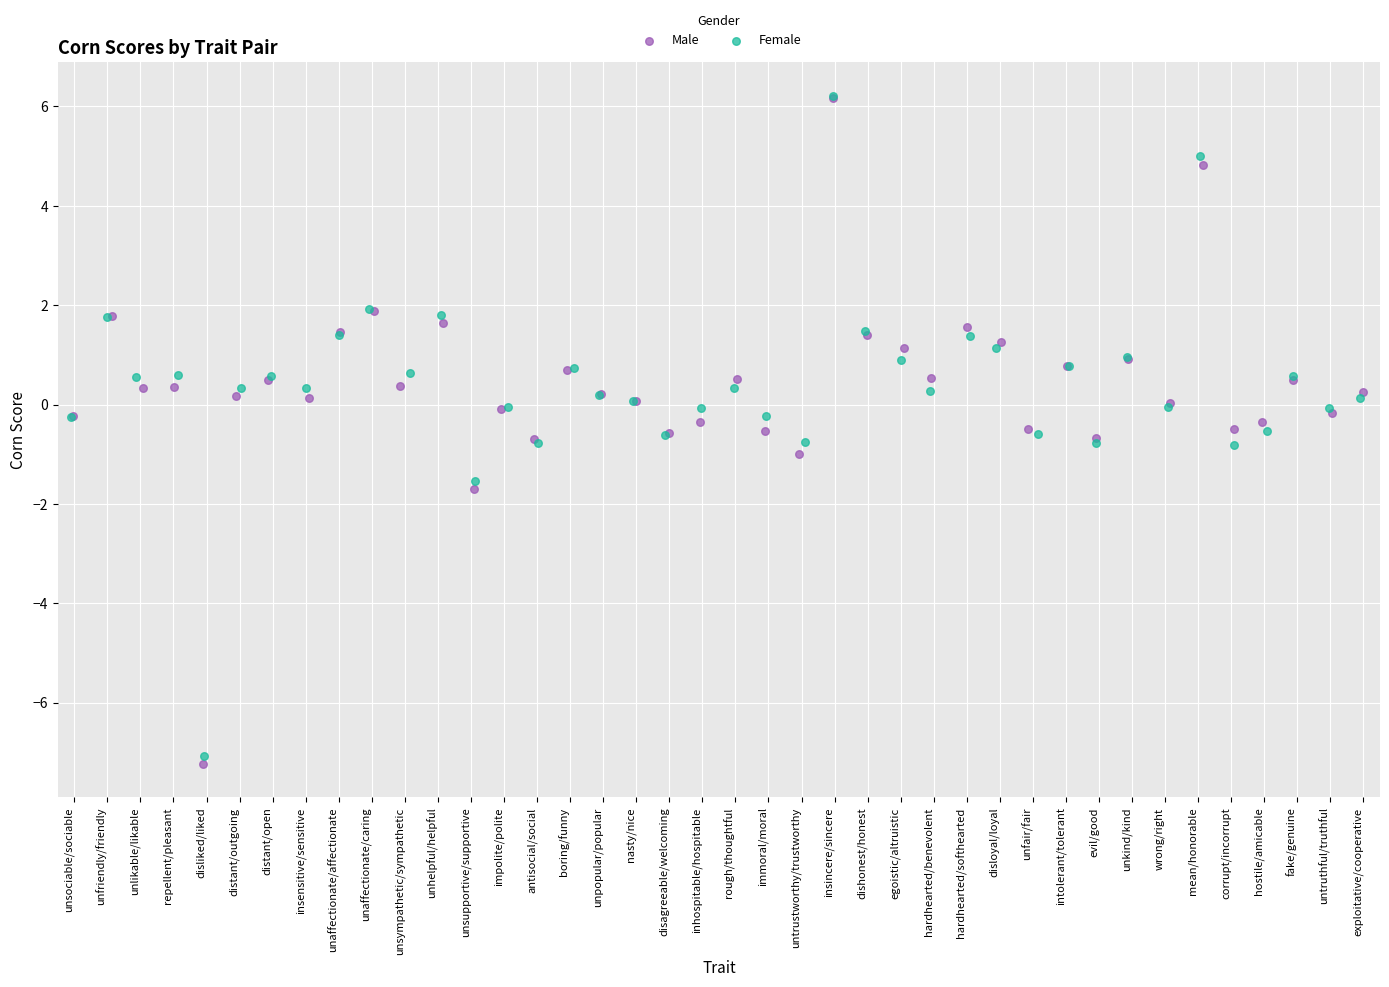

What are all the series names shown in the legend?

Male, Female